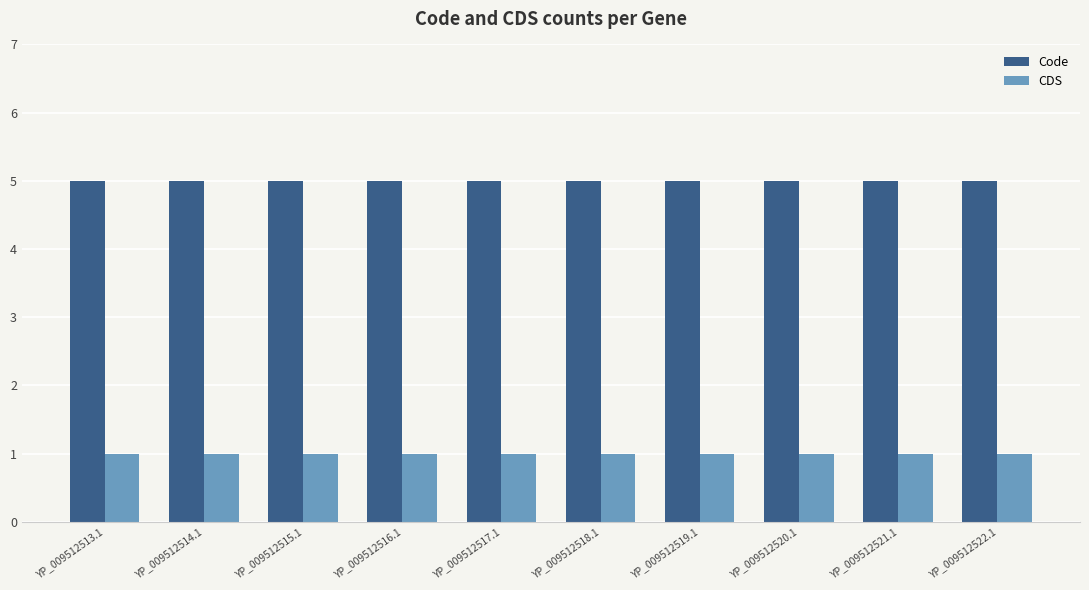

Which series has the largest total across all categories?

Code